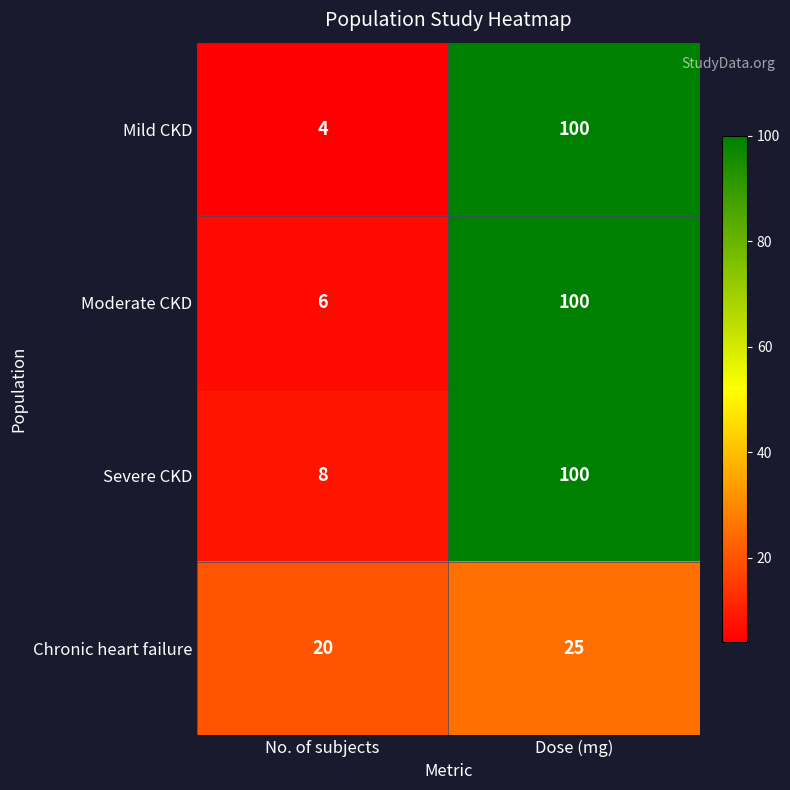

True or false: Chronic heart failure has a value of 20 at No. of subjects.

True